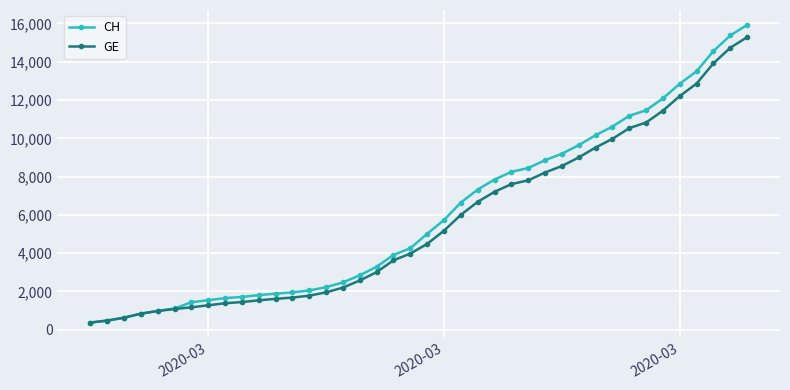

What is the maximum value for CH?

15926